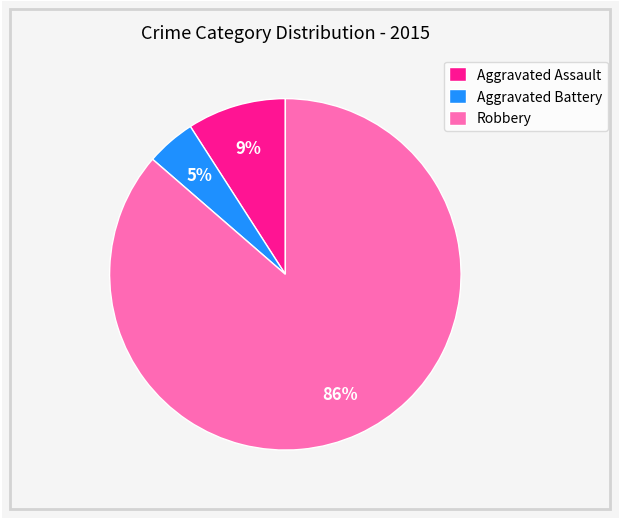

Is the sum of Aggravated Assault and Robbery greater than half?

Yes